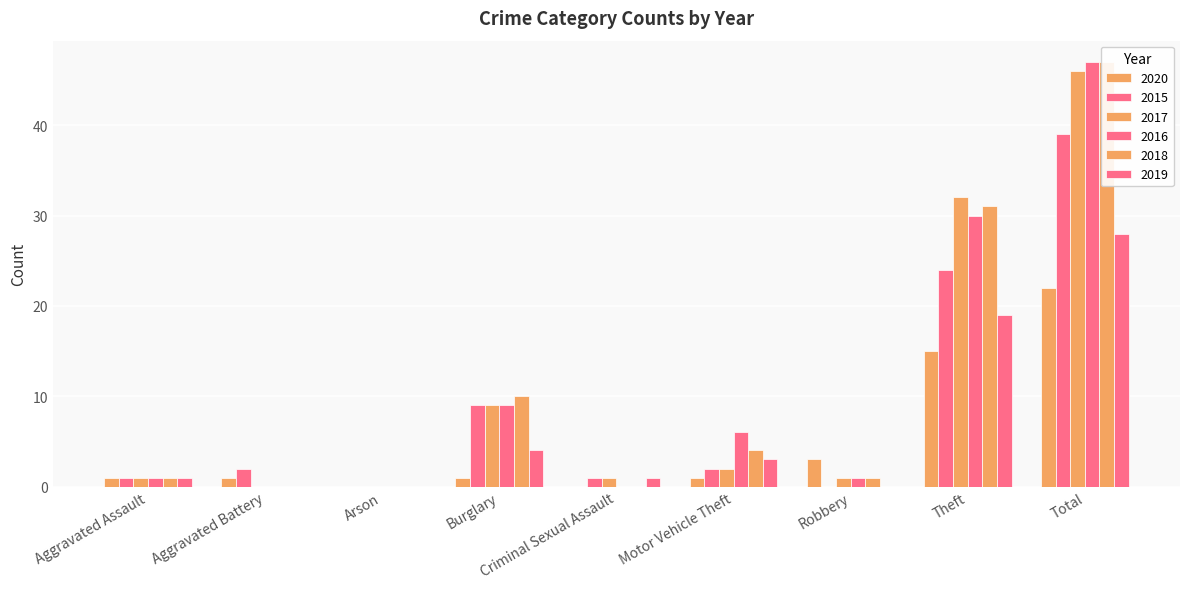

Reading right to left, what are all the values shown in this chart?

2020: 22	15	3	1	0	1	0	1	1
2015: 39	24	0	2	1	9	0	2	1
2017: 46	32	1	2	1	9	0	0	1
2016: 47	30	1	6	0	9	0	0	1
2018: 47	31	1	4	0	10	0	0	1
2019: 28	19	0	3	1	4	0	0	1